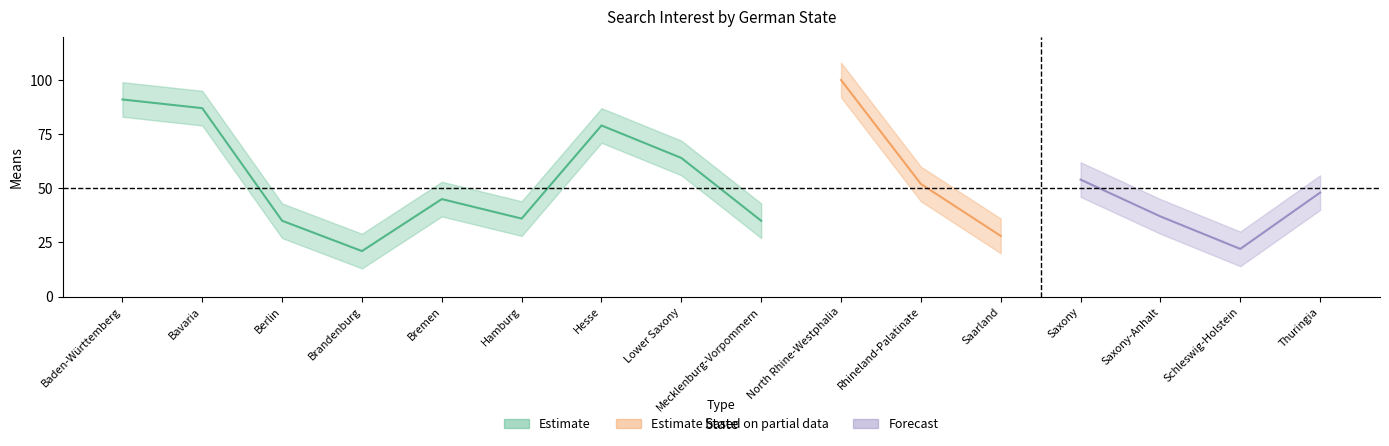

The value at Baden-Württemberg is 148. True or false?

False